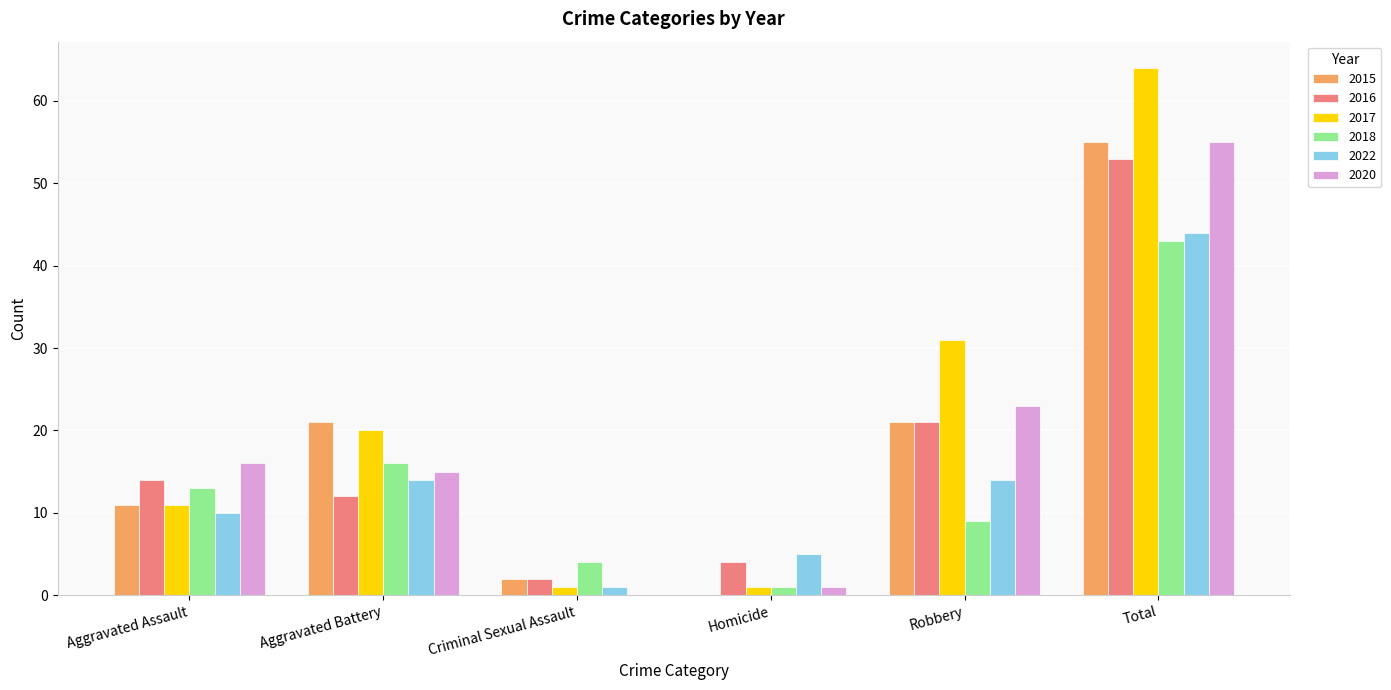

What is the maximum value for 2022?

44